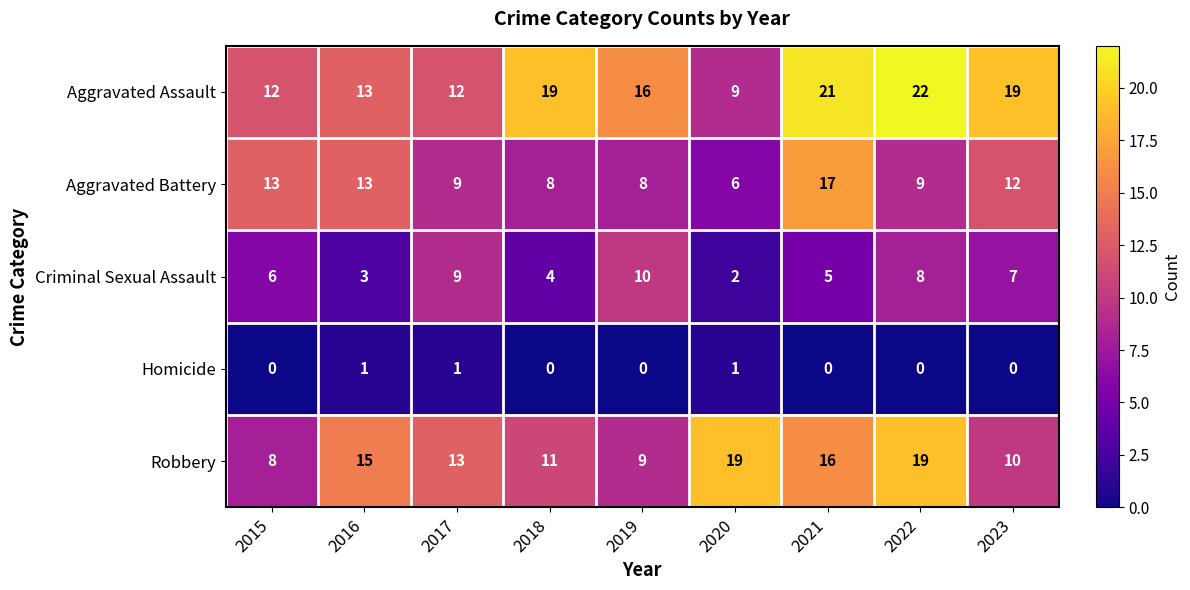

Where is Criminal Sexual Assault nearest to the value 6?

2015